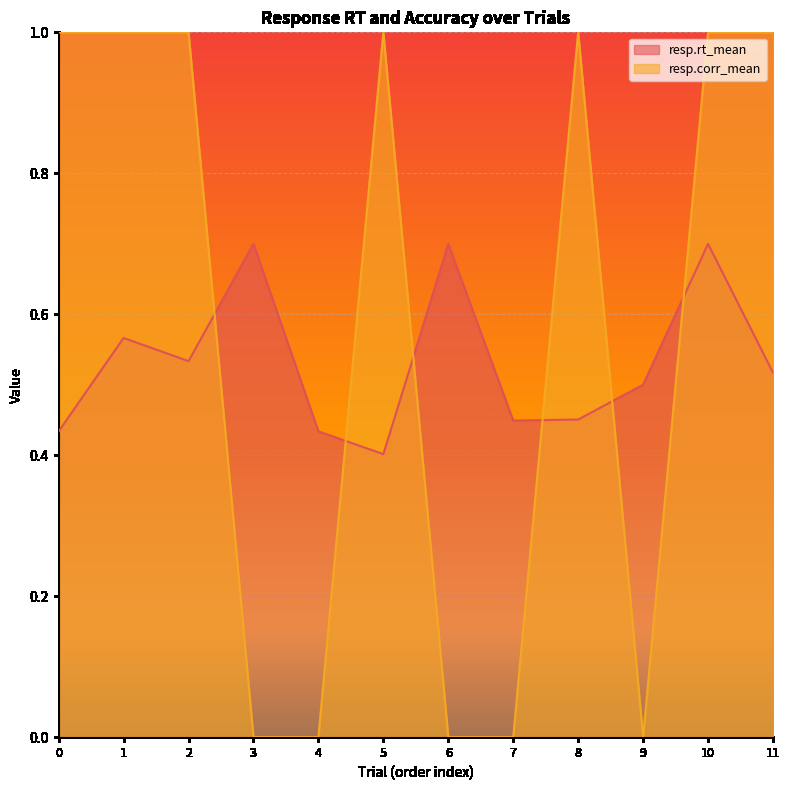

What is the total value across all series at 11?

1.5